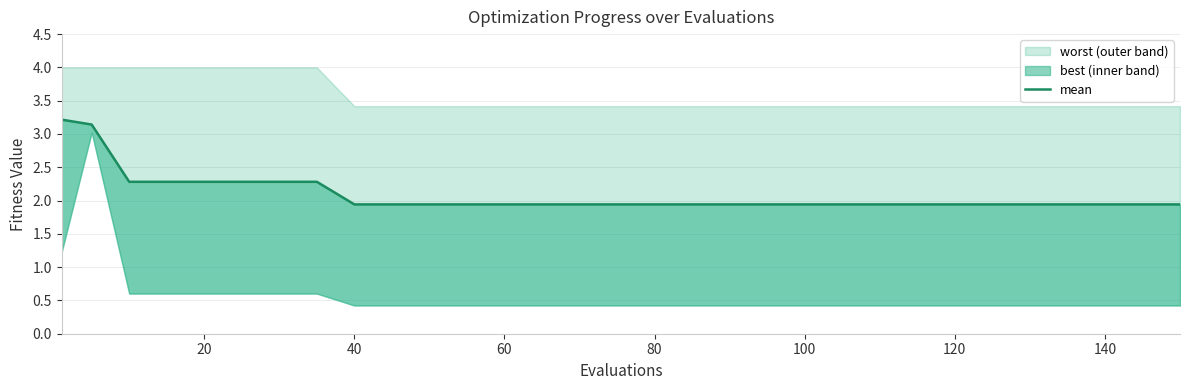

What is the average value?

2.1